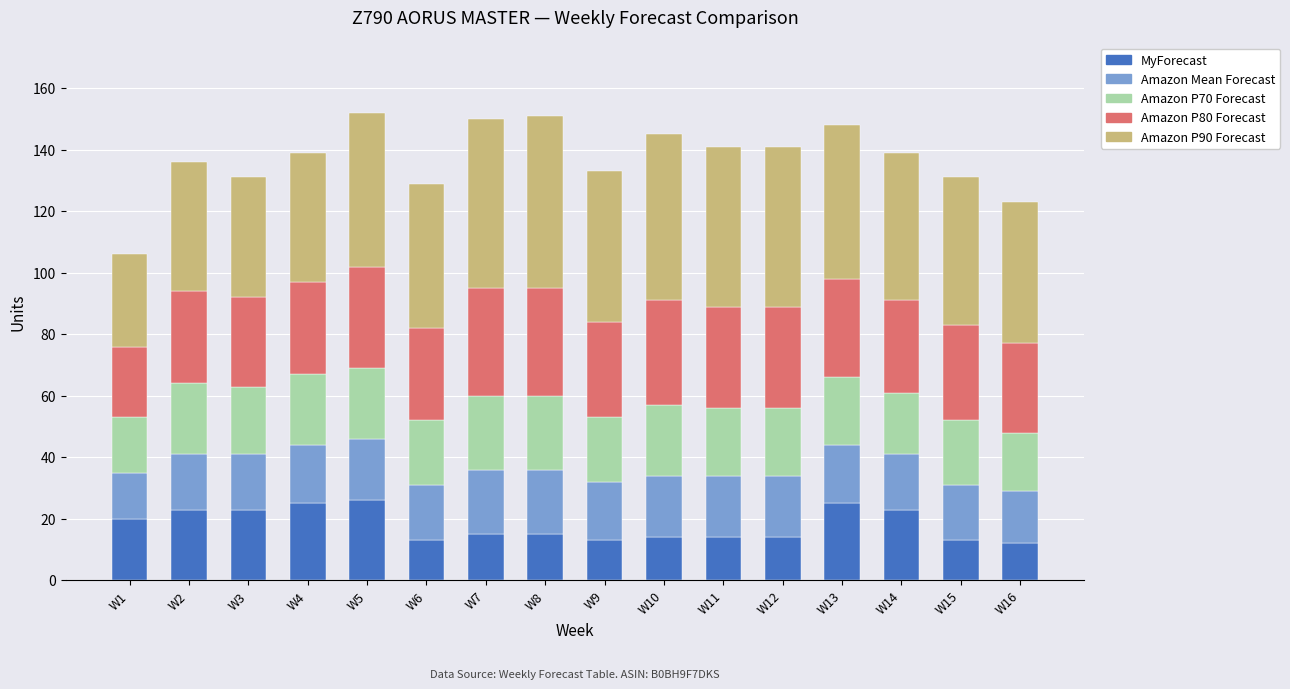

How many categories are shown in the chart?

16